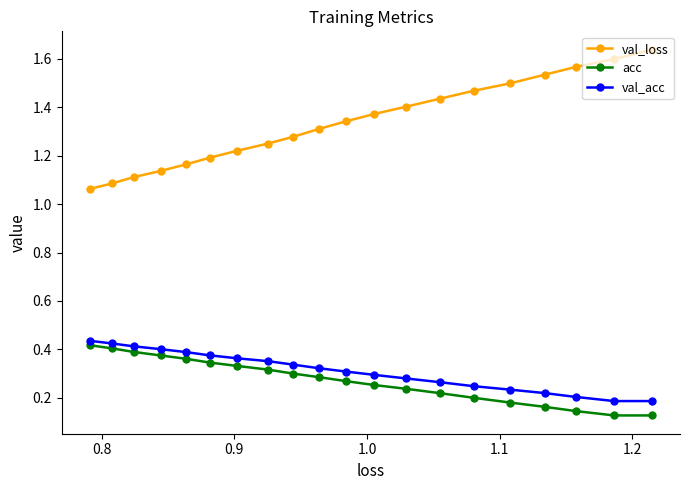

Count the acc values in the range 0 to 1.

20